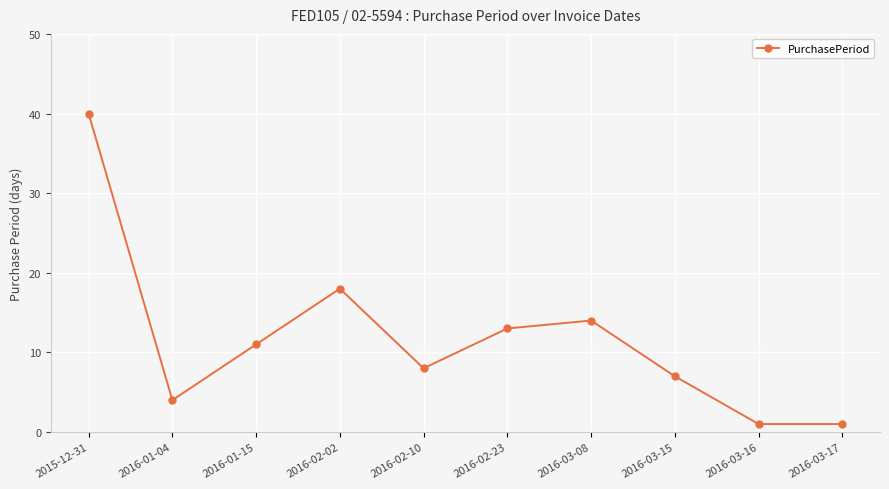

At which label is the value closest to 20?

2016-02-02